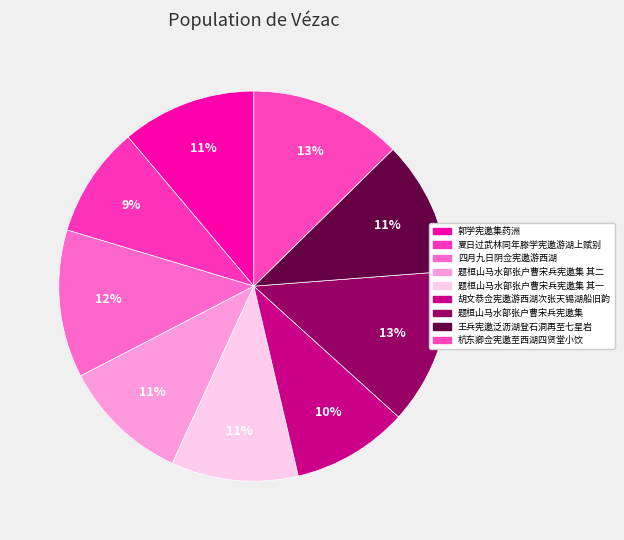

The 胡文恭佥宪邀游西湖次张天锡湖船旧韵 slice represents 10% of the pie. True or false?

True